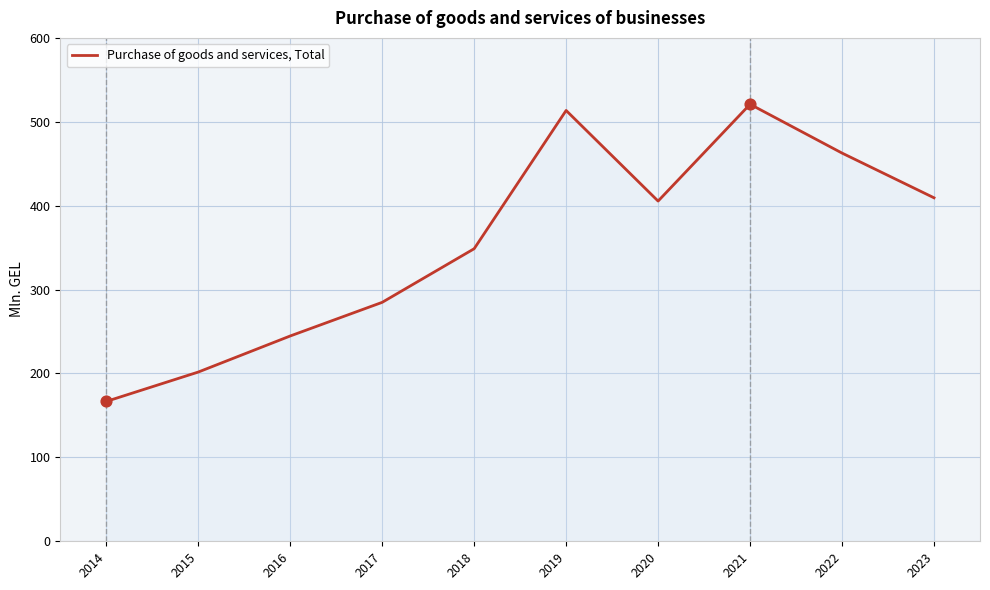

Between 2022 and 2017, which is larger?

2022